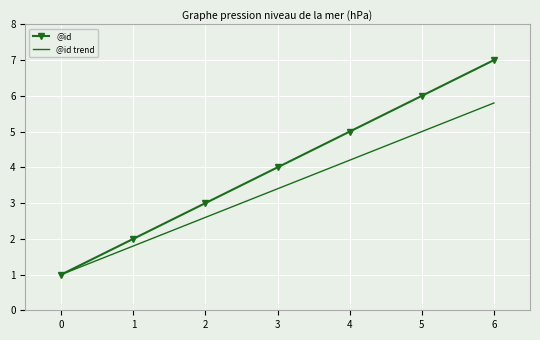

Is the value of @id at 2 greater than the value of @id trend at 0?

Yes